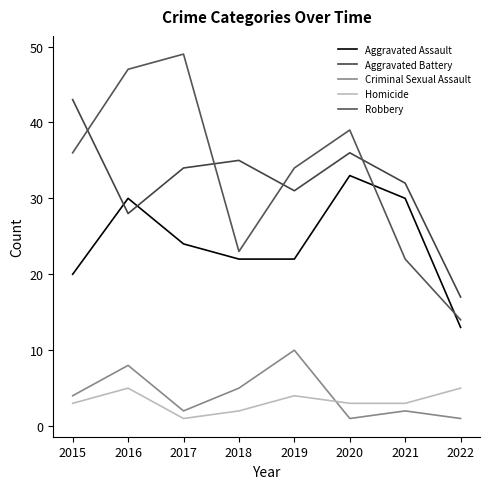

What is the sum of all Homicide values?

26